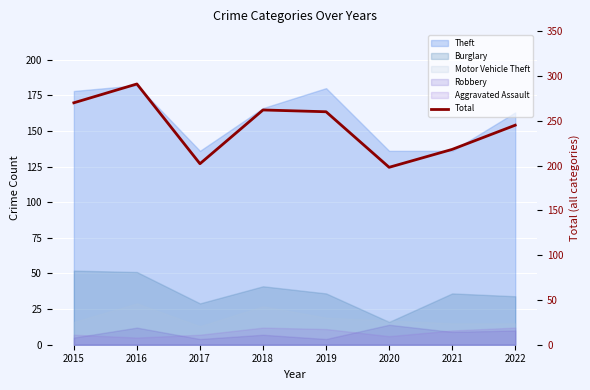

The value at 2018 is 262. True or false?

True